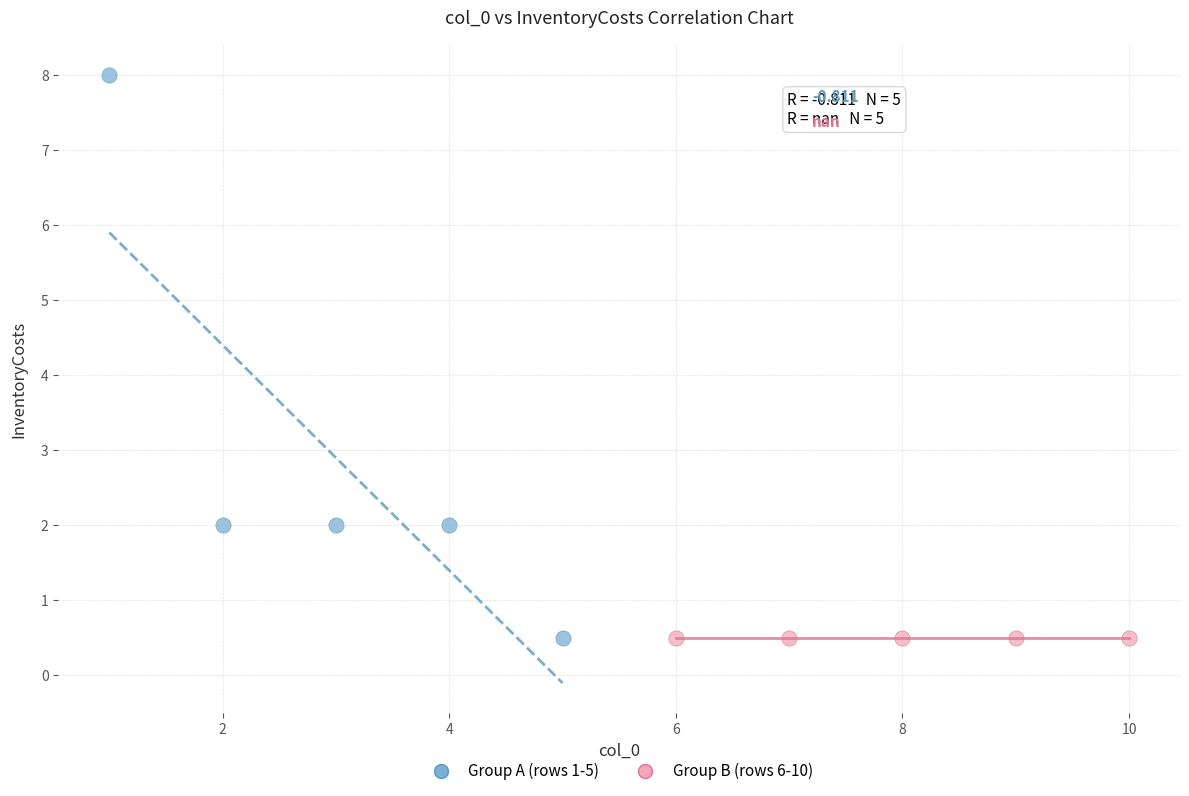

Which series contains the highest Y value?

Group A (rows 1-5)